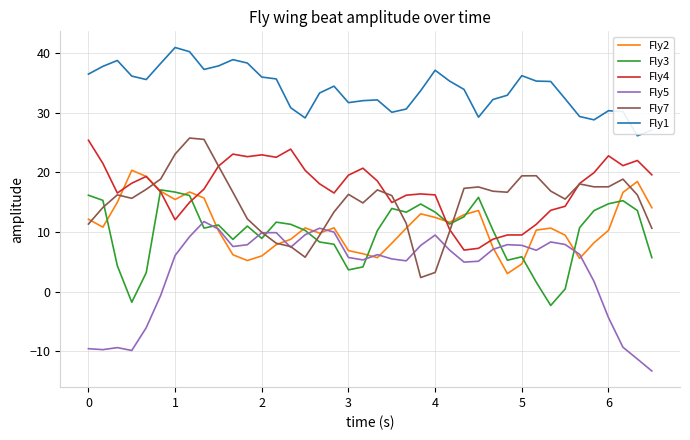

What is the maximum value shown in the chart?

40.9